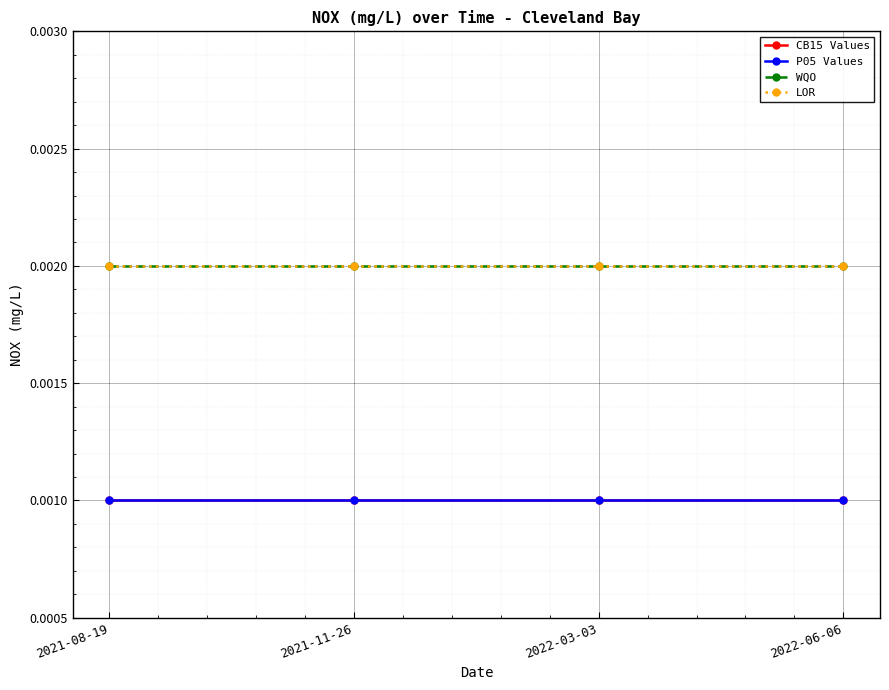

Does the chart have visible grid lines?

Yes